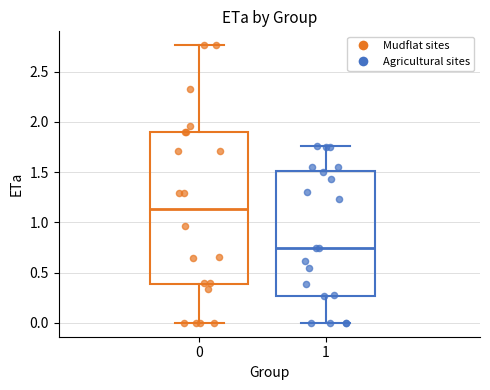

Reading left to right, transcribe this box plot: for each box, give where its median line is, the range the box spans, and where its two whiskers end, as read against the y-axis. The values are not printed on the chart, so give them approximately, as read against the axis.

0: median 1.15, box 0.40 to 1.90, whiskers 0.00 to 2.75
1: median 0.75, box 0.25 to 1.50, whiskers 0.00 to 1.75